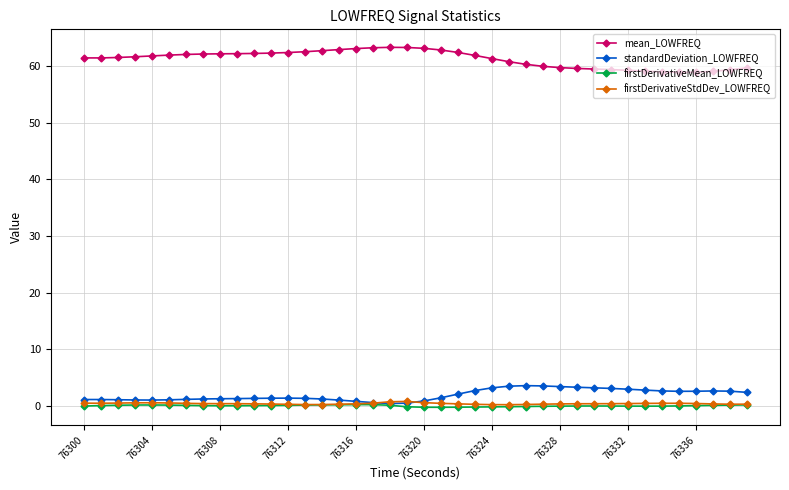

Which series has the largest total across all categories?

mean_LOWFREQ